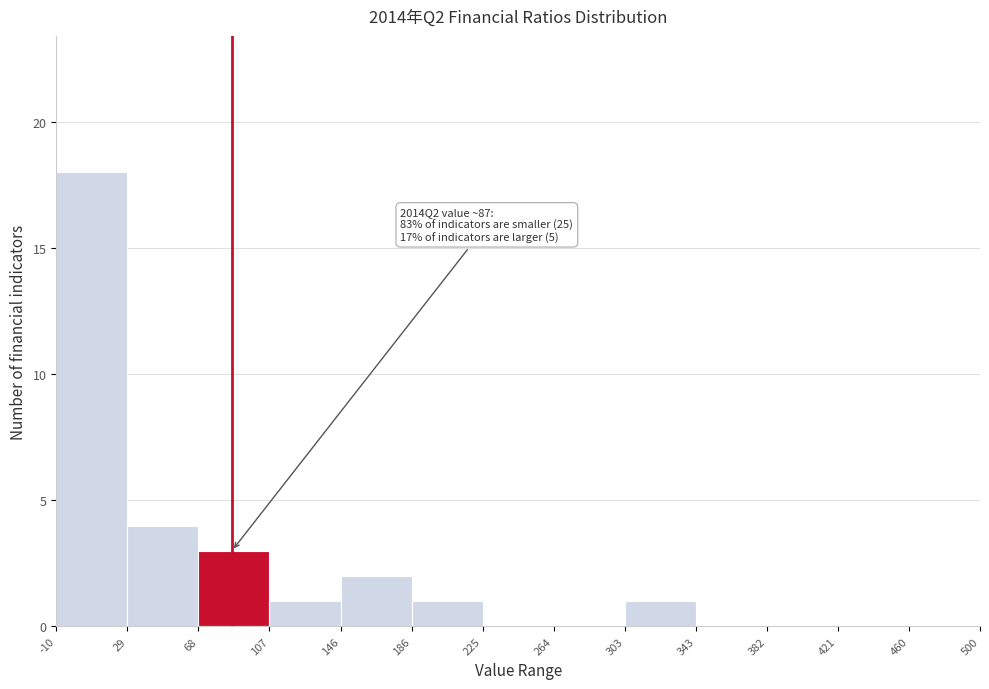

Over which range of the x-axis is the bar tallest?

-10 to 29